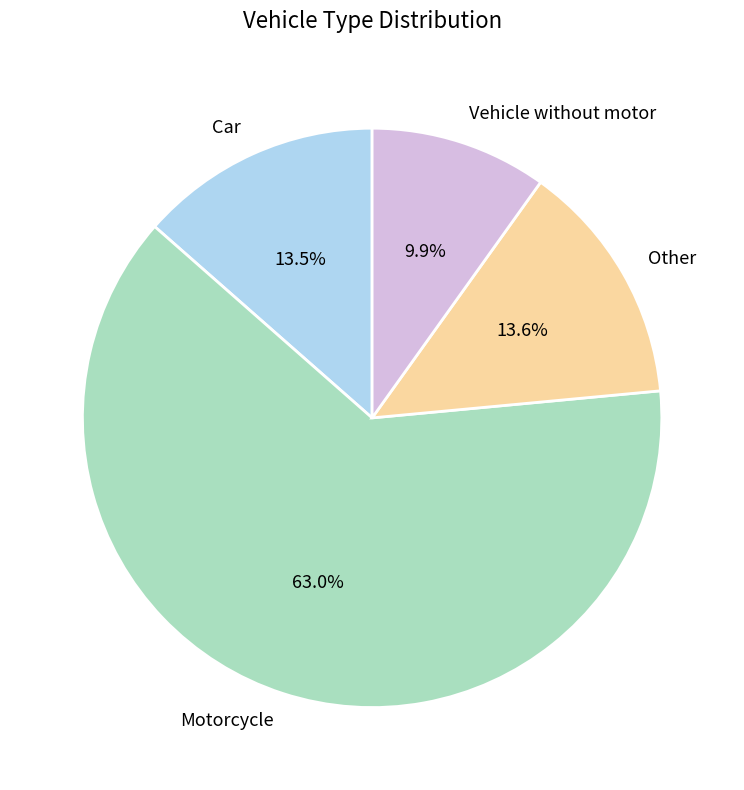

Which has a higher value, Other or Vehicle without motor?

Other